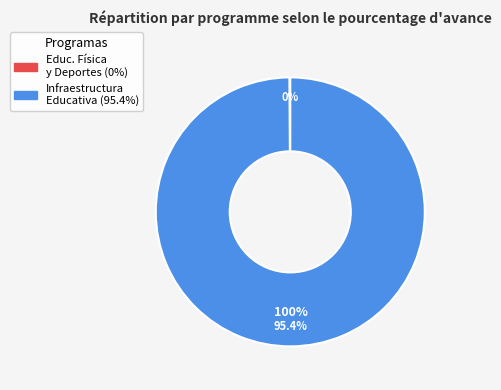

Which category has the biggest portion of the pie?

061: INFRAESTRUCTURA EDUCATIVA